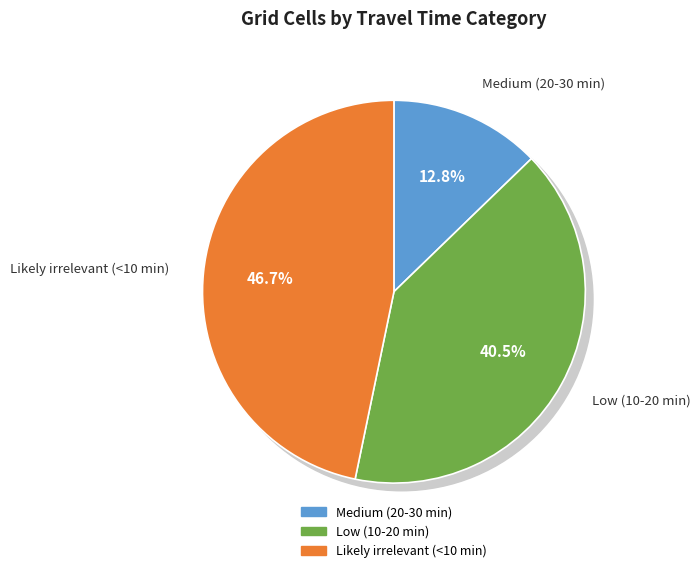

To the nearest percent, what portion does Medium (20-30 min) represent?

13%